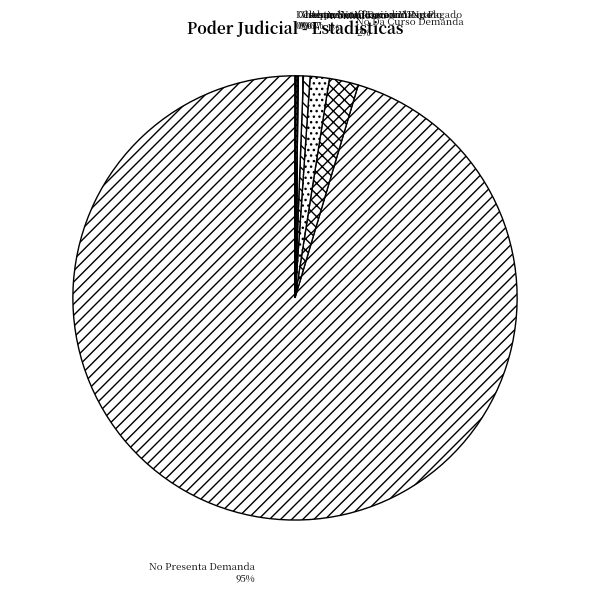

Does any single category account for the majority?

Yes